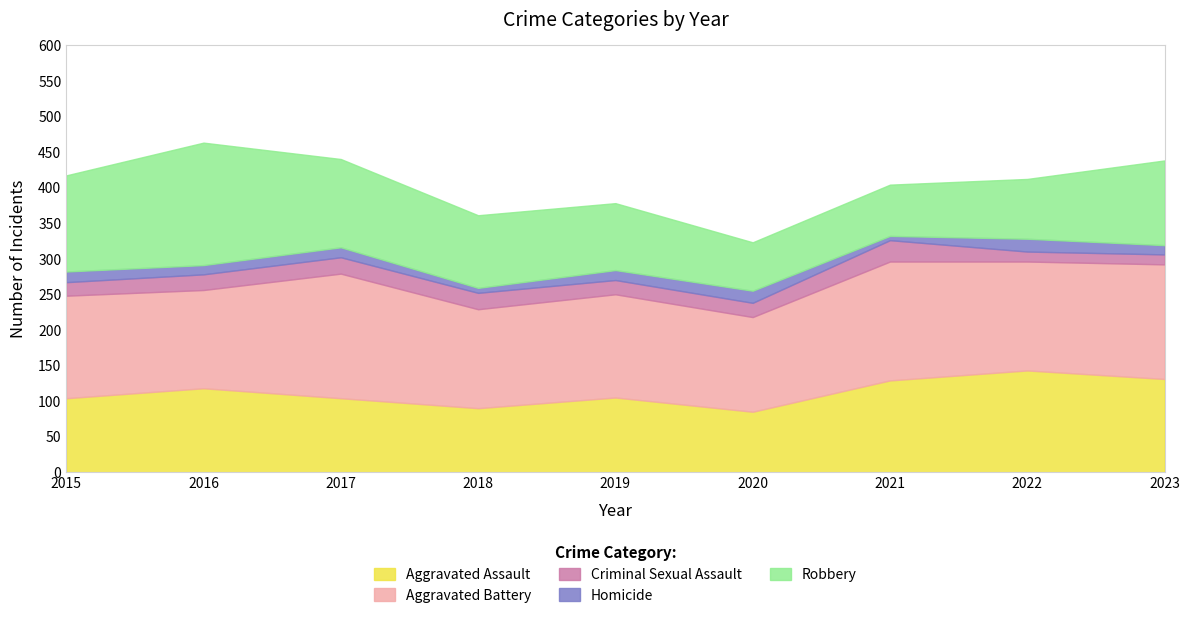

Which series ends up on top after the final intersection of Criminal Sexual Assault and Homicide?

Criminal Sexual Assault